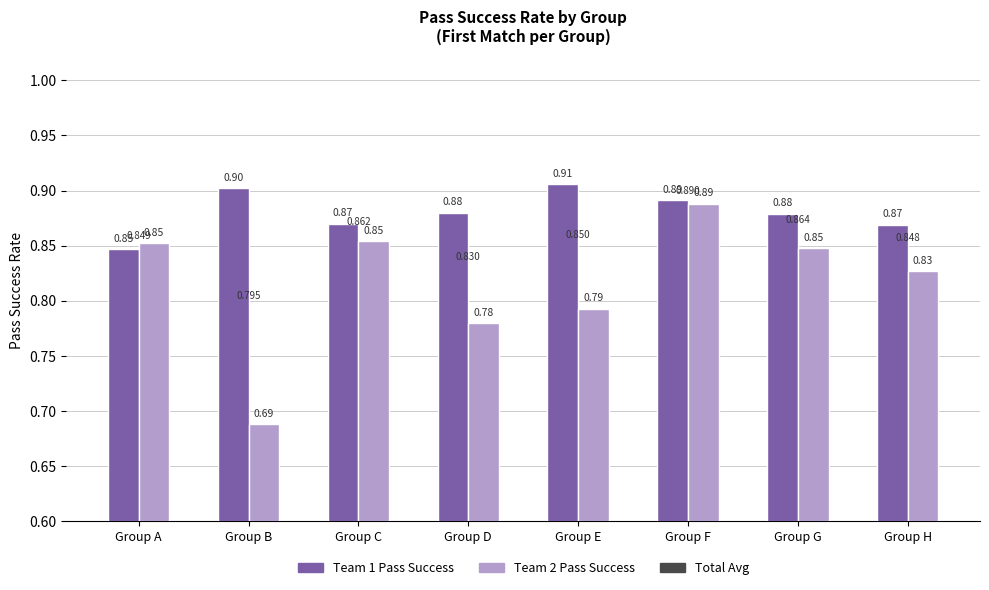

How many categories are shown in the chart?

8